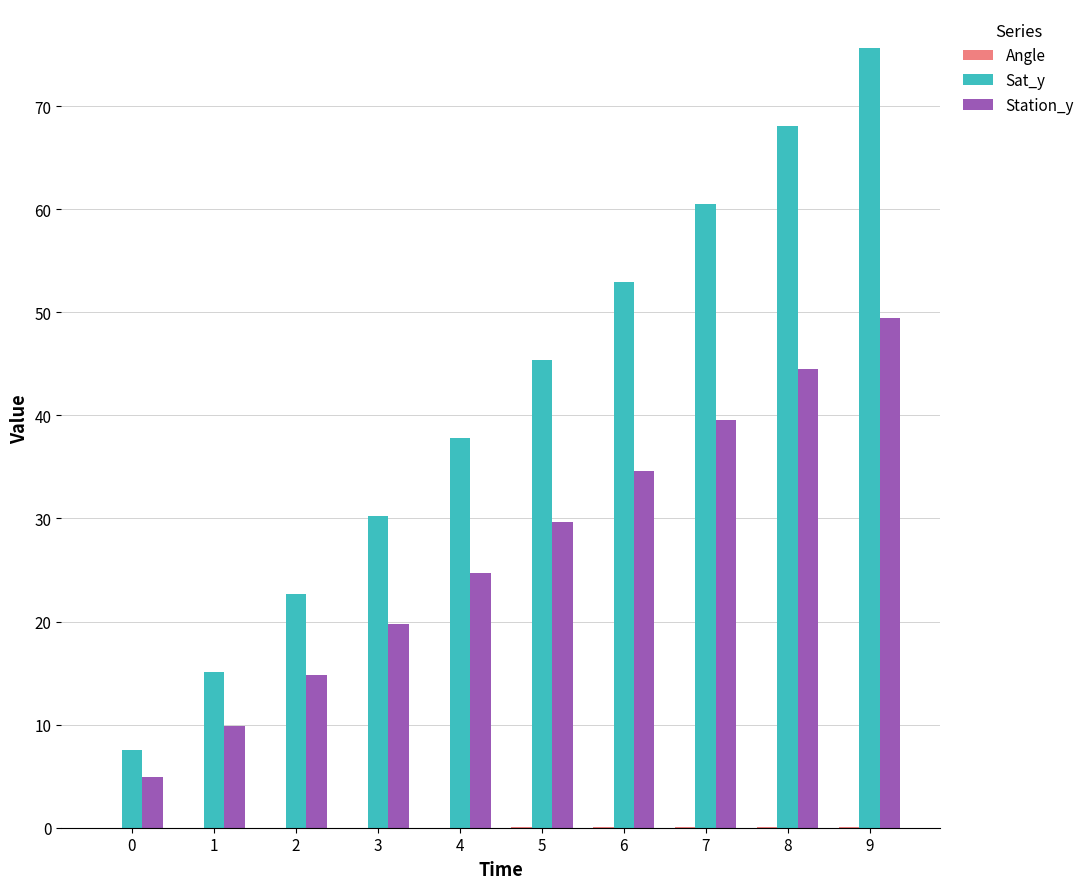

What is the greatest value displayed?

75.6